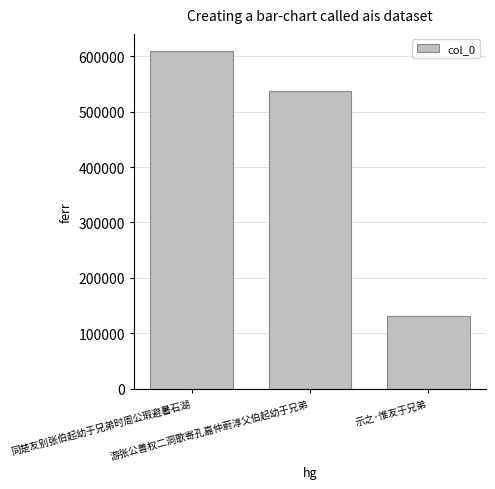

At which label is the value closest to 370555?

游张公善权二洞歌寄孔嘉仲蔚淳父伯起幼于兄弟